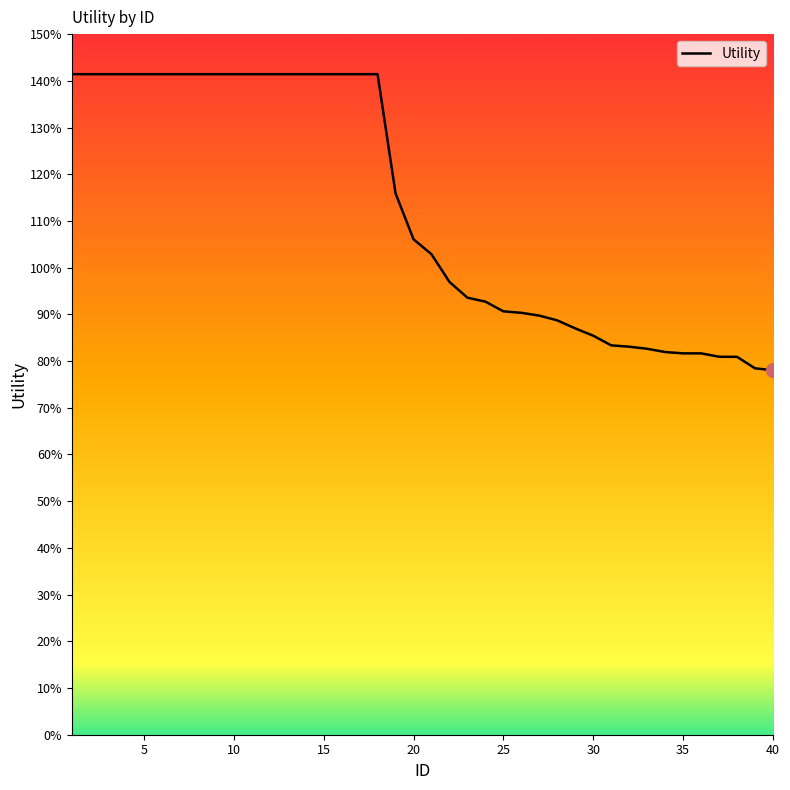

Does the chart have visible grid lines?

No